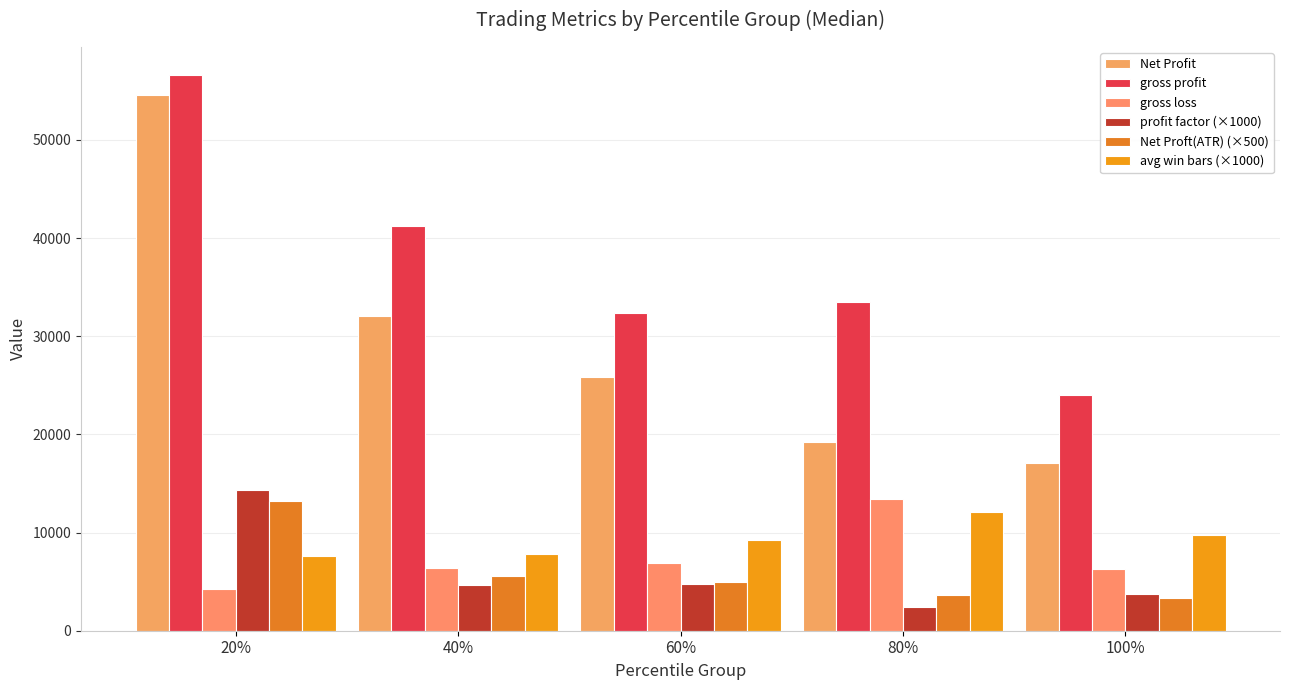

At how many categories does at least one series exceed 6541?

5